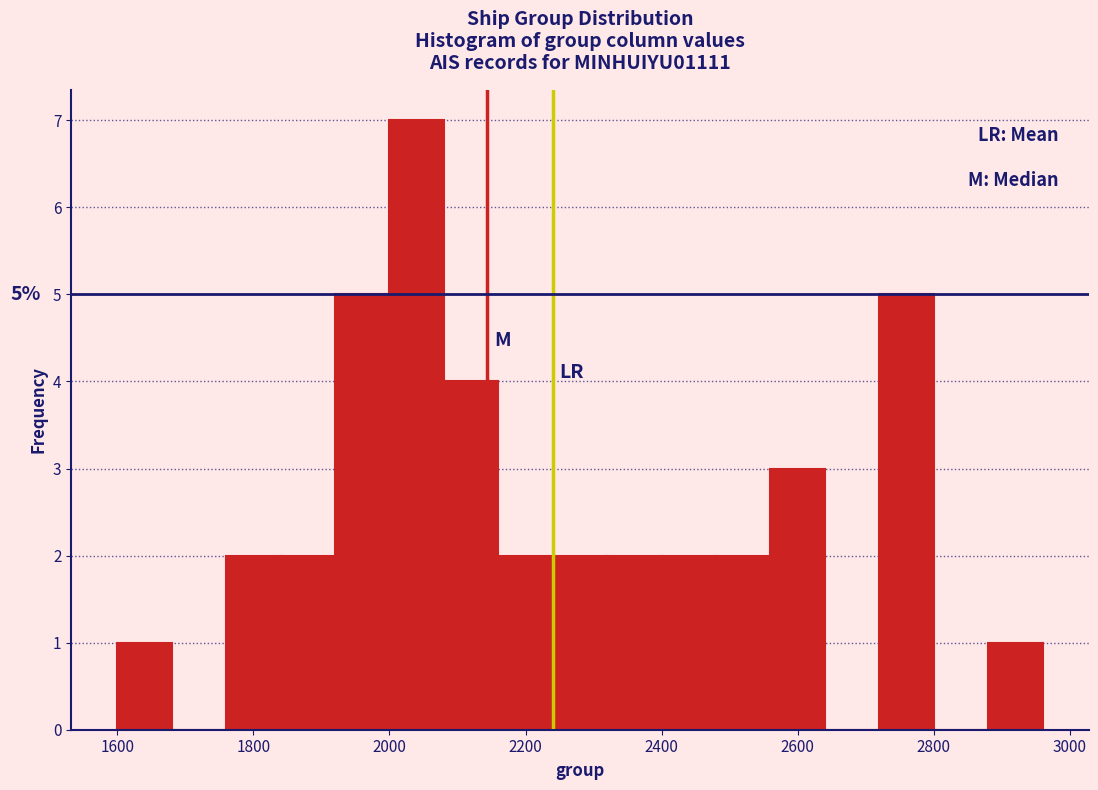

Which range on the x-axis has the tallest bar?

2000 to 2080